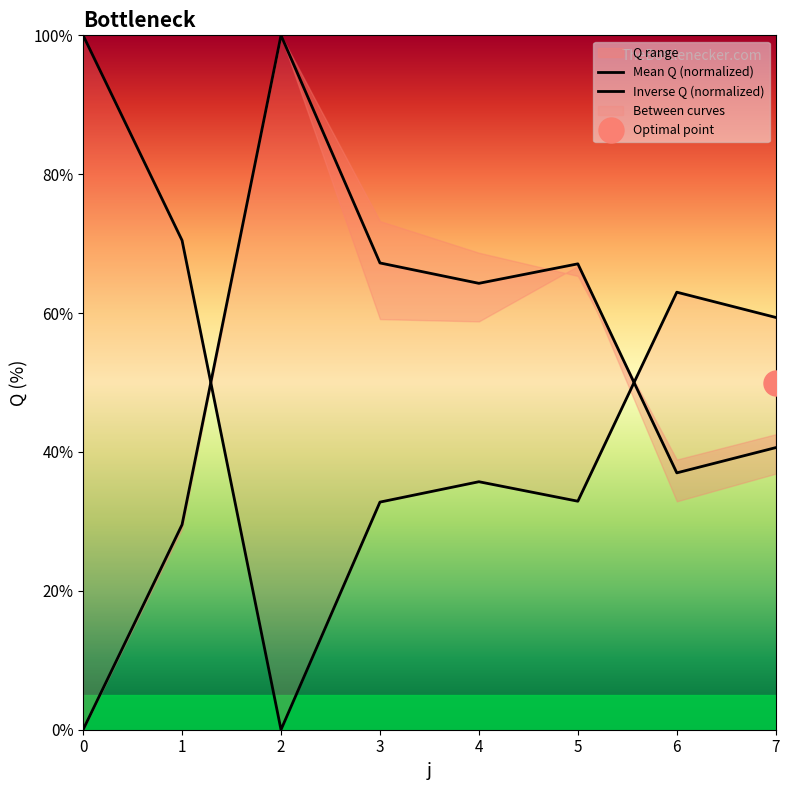

How many interior local peaks does the Mean Q (normalized) series have?

2